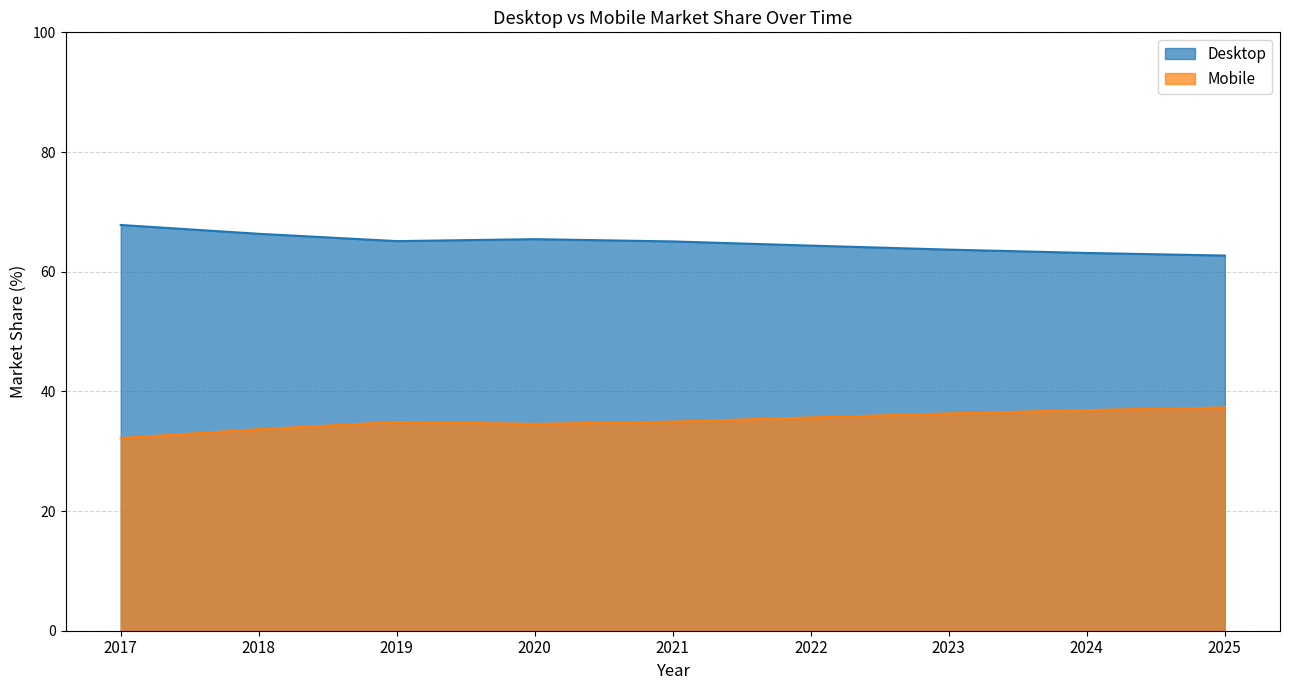

Between 2024 and 2021, which is larger?

2021